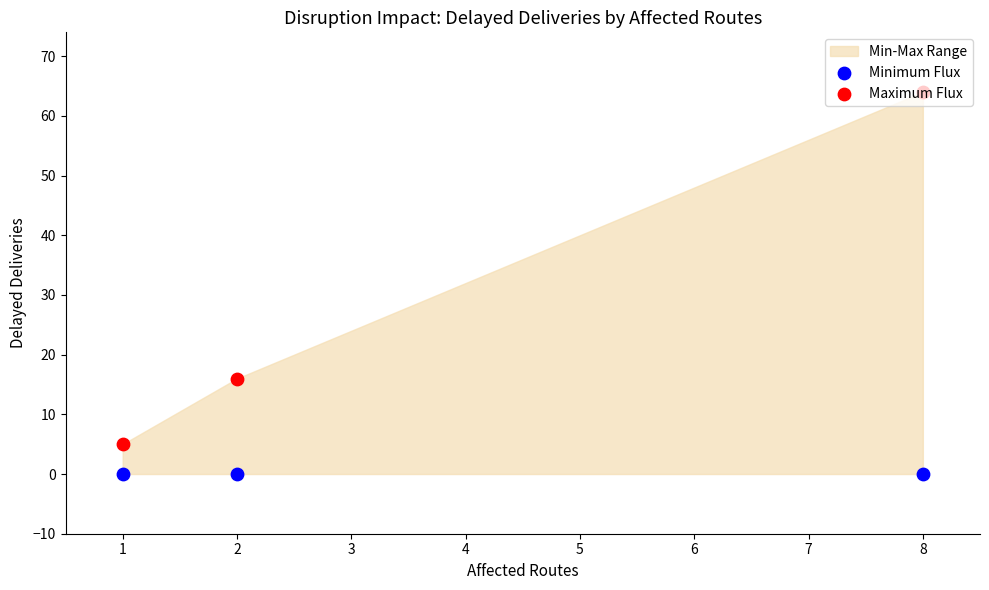

Which series has the largest total across all categories?

Maximum Flux